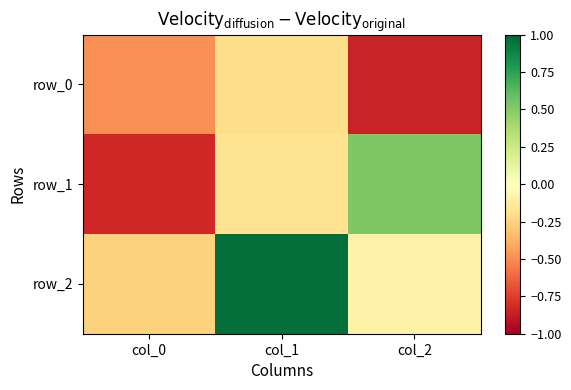

Which series changed the most between col_1 and col_2?

row_2